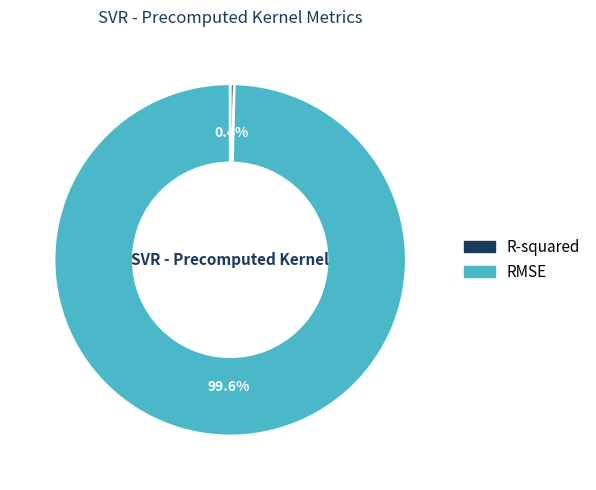

To the nearest percent, what is the difference between the largest and smallest slice percentages?

99%